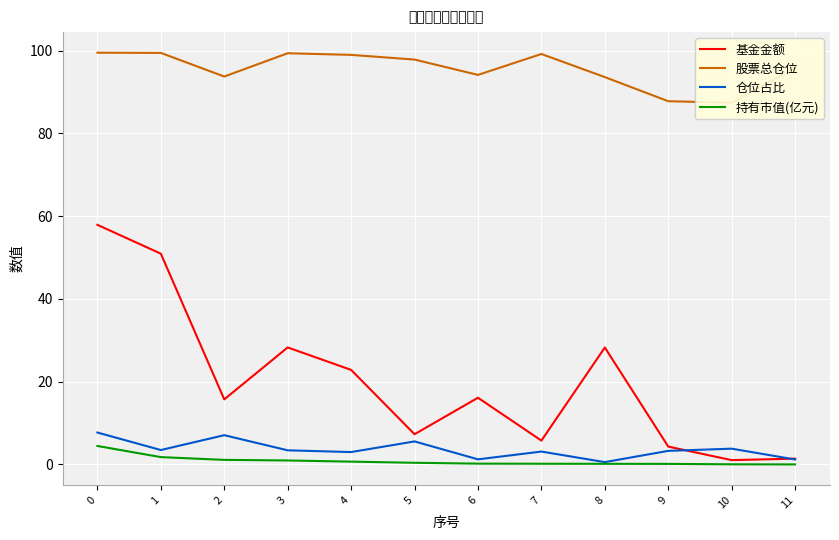

What is the value of the 基金金额 point at the 12th from the left?

1.4